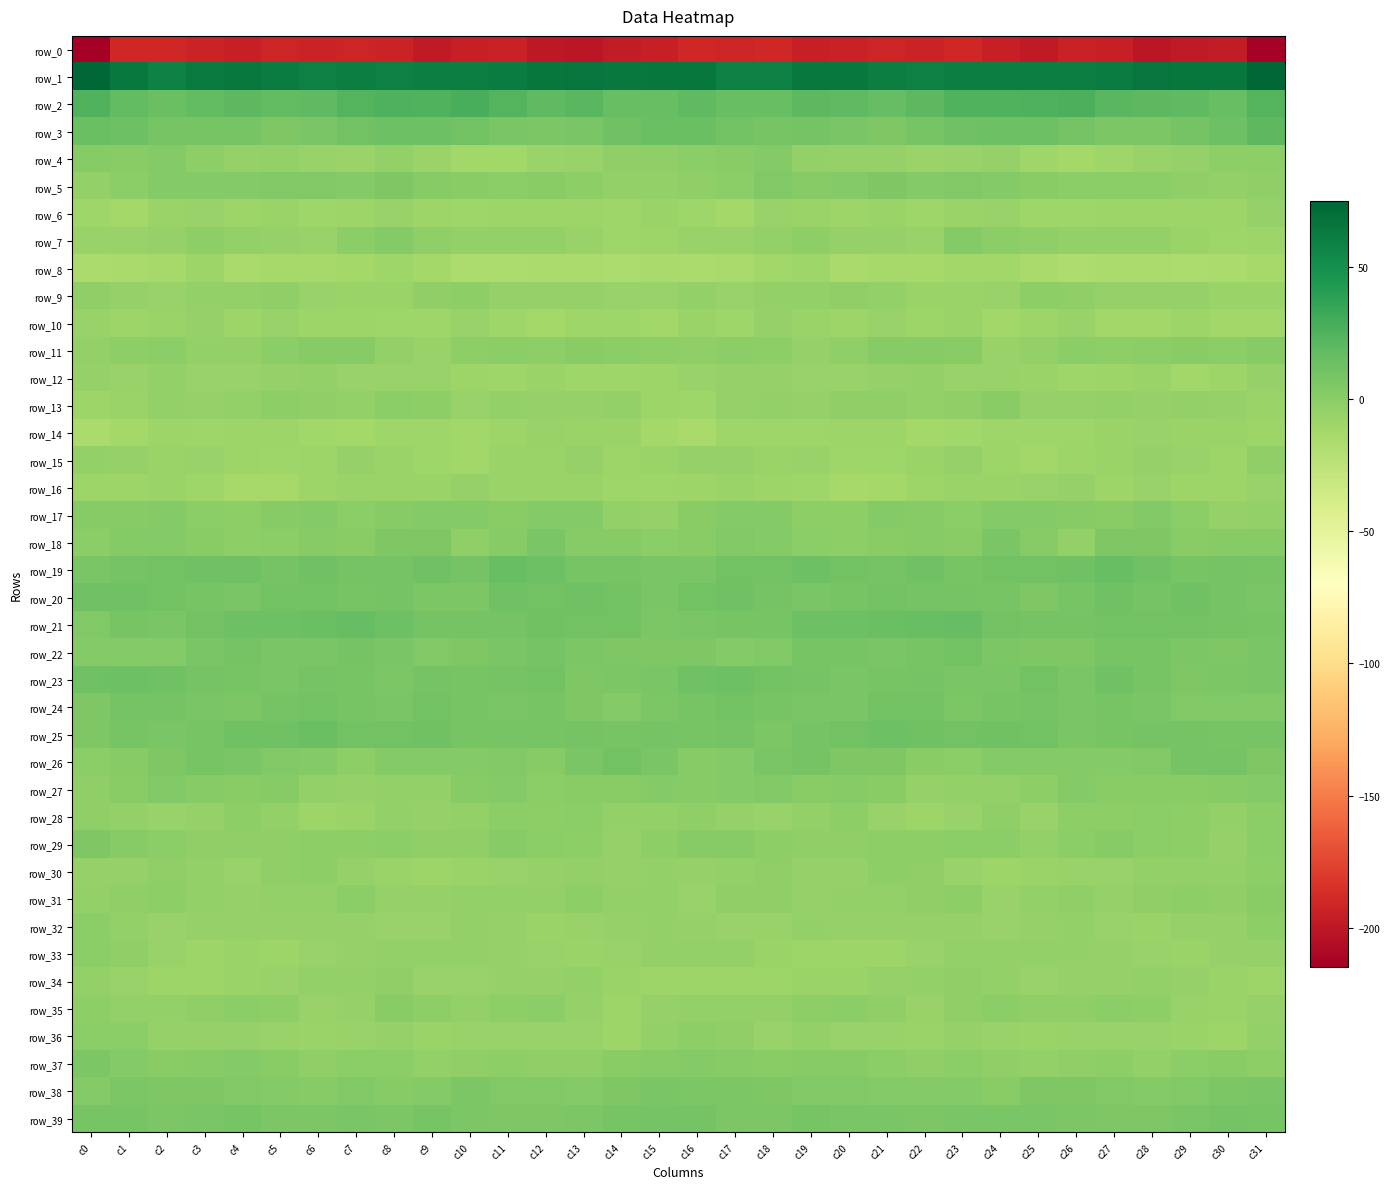

Is it true that row_6 equals -13.9 at c13?

False